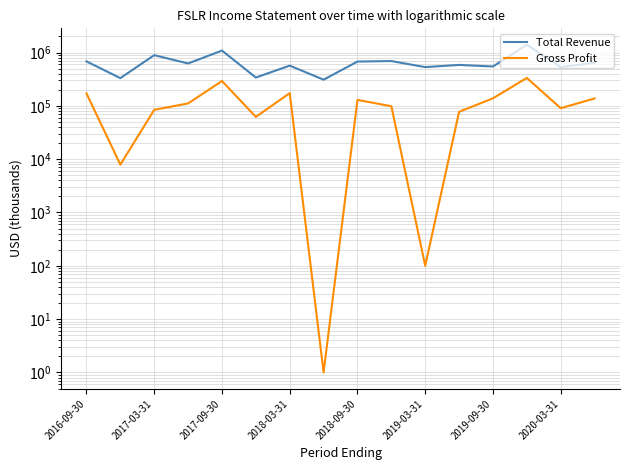

What is the average value of the Total Revenue series?

652194